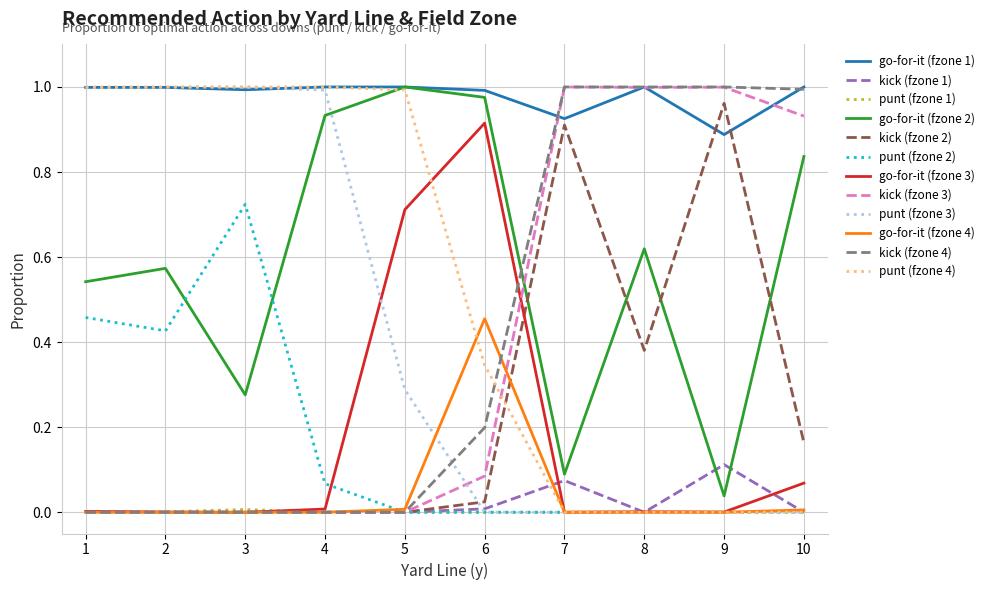

Is it true that kick (fzone 2) equals -0.4 at 2?

False